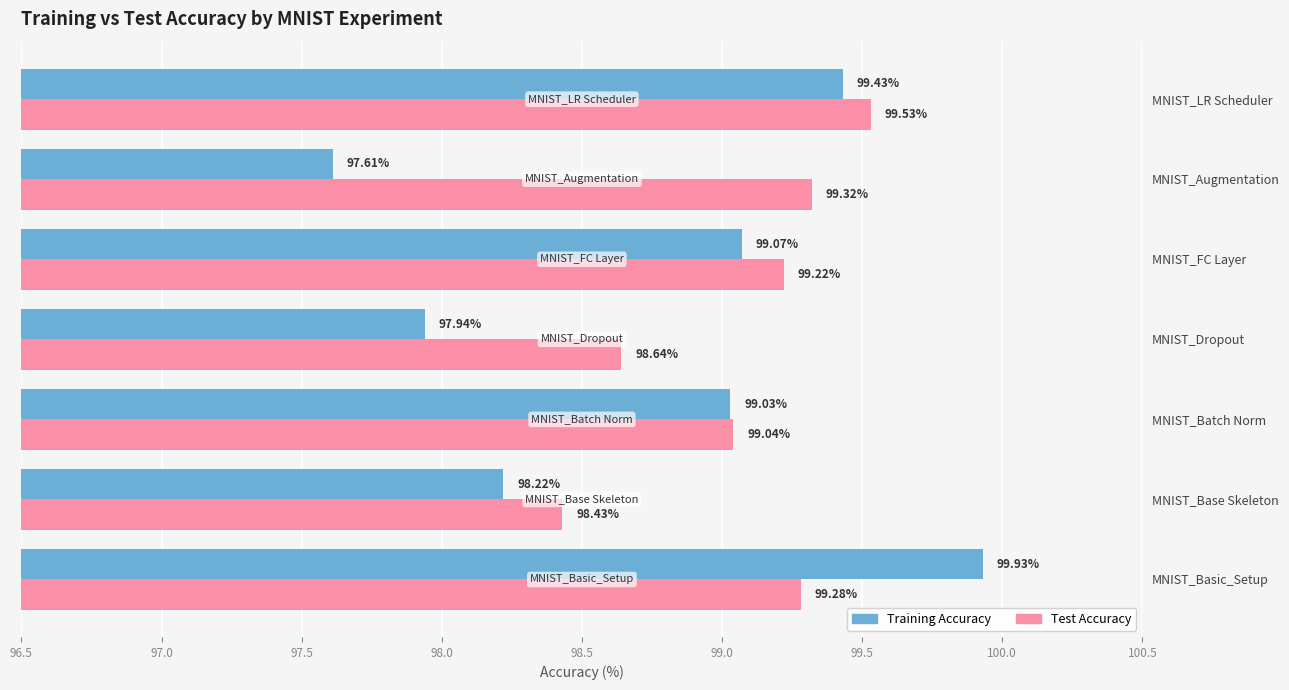

Which series has the widest spread of values?

Training Accuracy